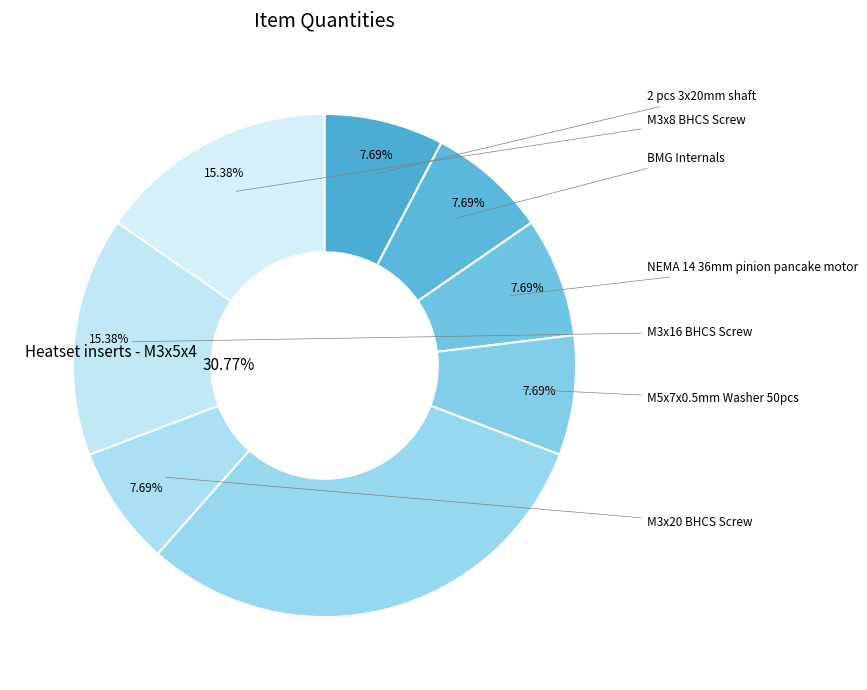

To the nearest percent, what is the combined percentage of M5x7x0.5mm Washer 50pcs and NEMA 14 36mm pinion pancake motor?

15%